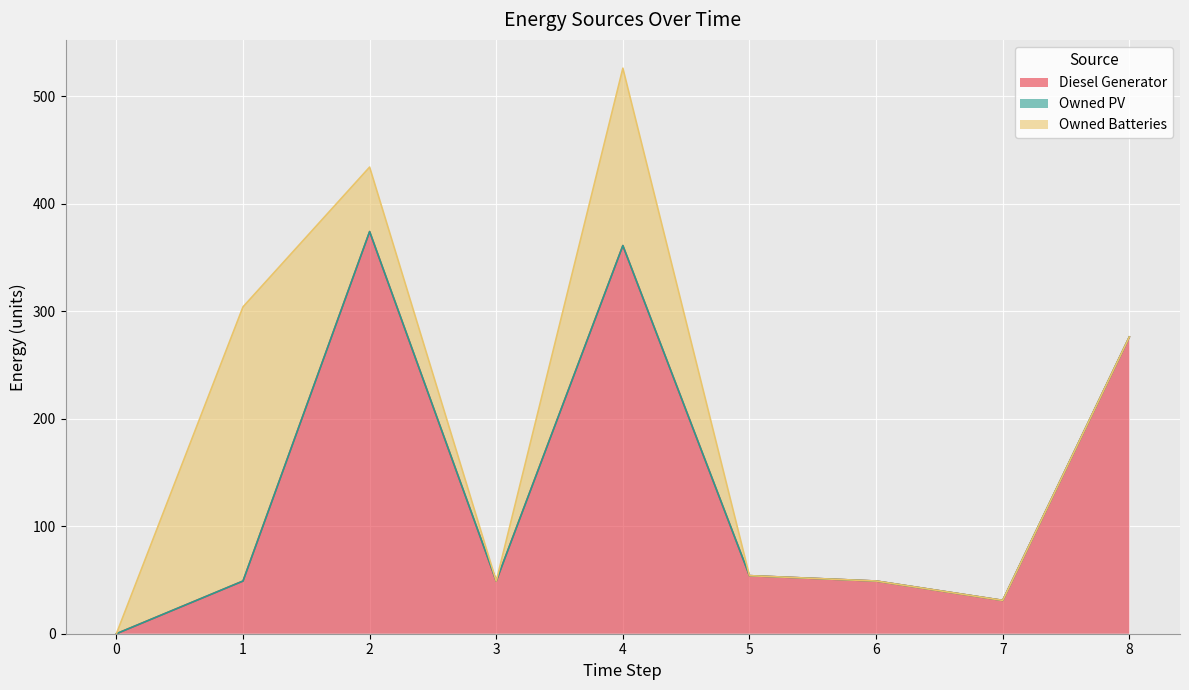

Which series has the largest total across all categories?

Diesel Generator